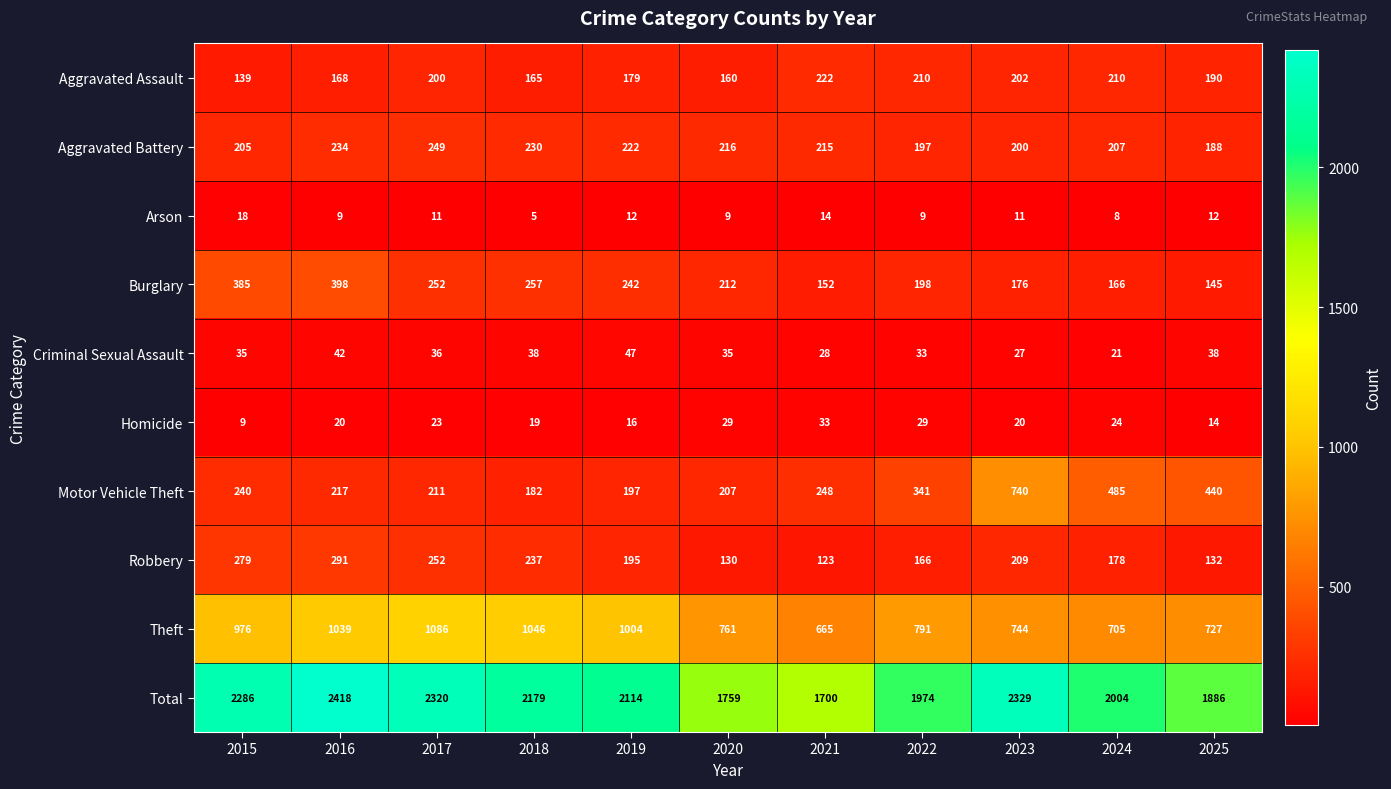

At how many categories does at least one series exceed 1155?

11